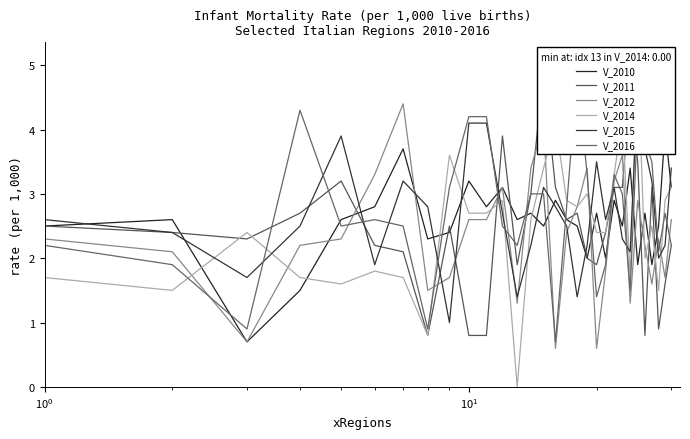

In V_2016, how many points are lower than both neighbors (excluding endpoints)?

8